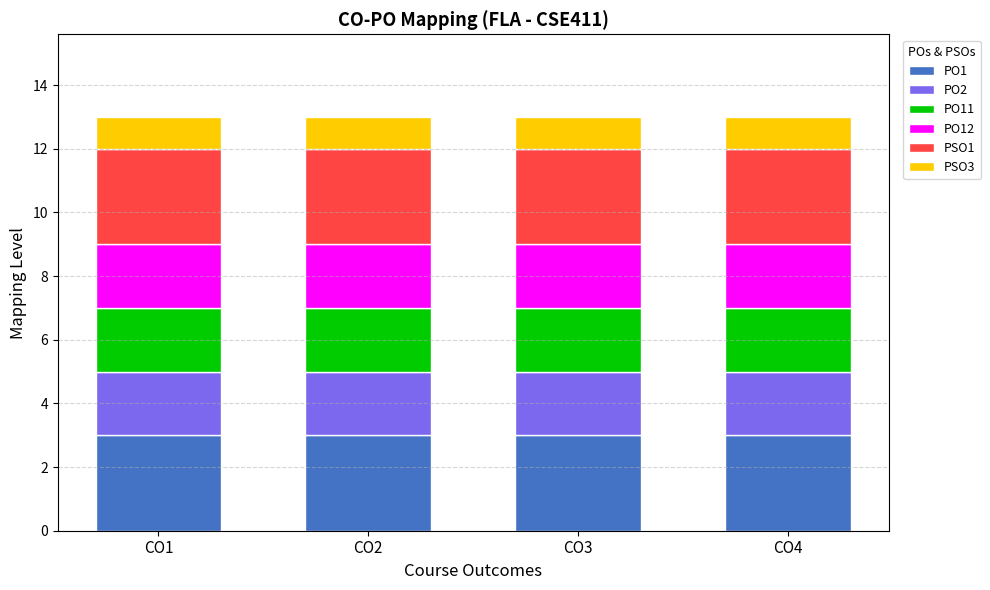

How many bars are there in total?

4